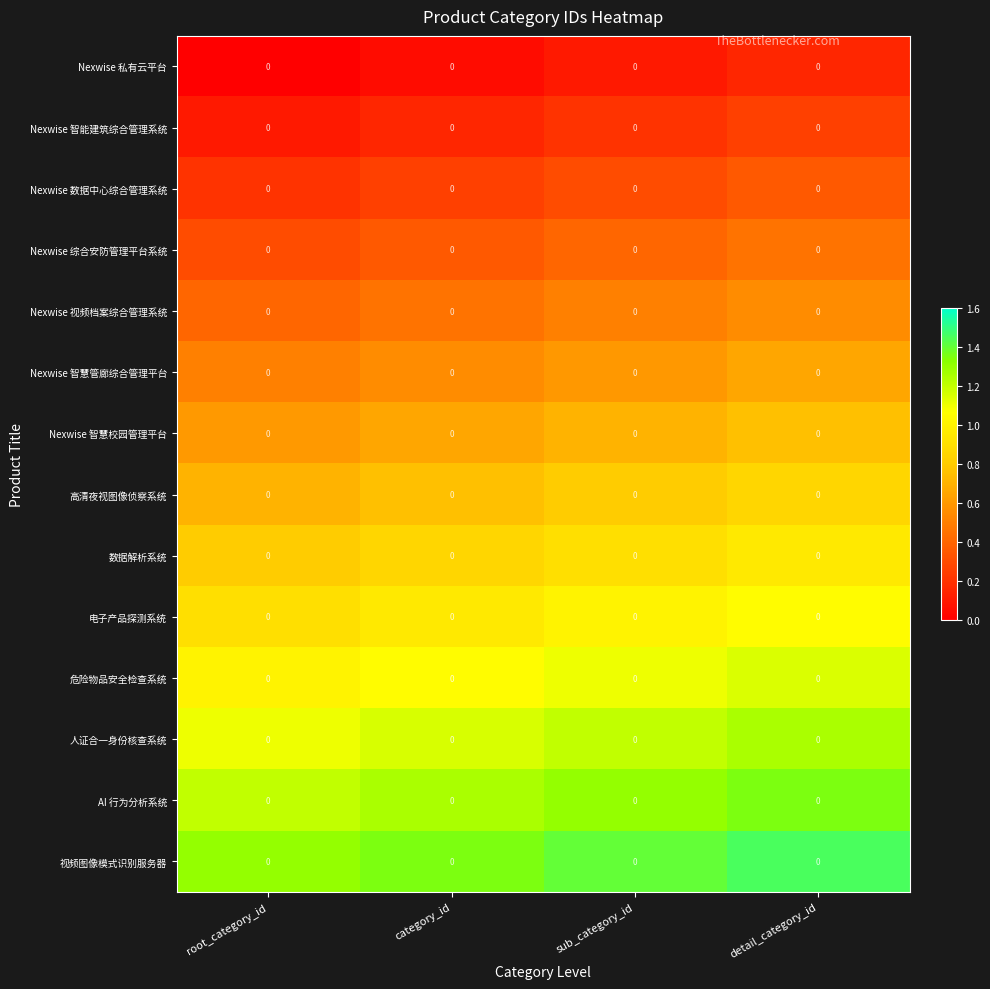

What is the spread (max minus min) of values at category_id?

1.3